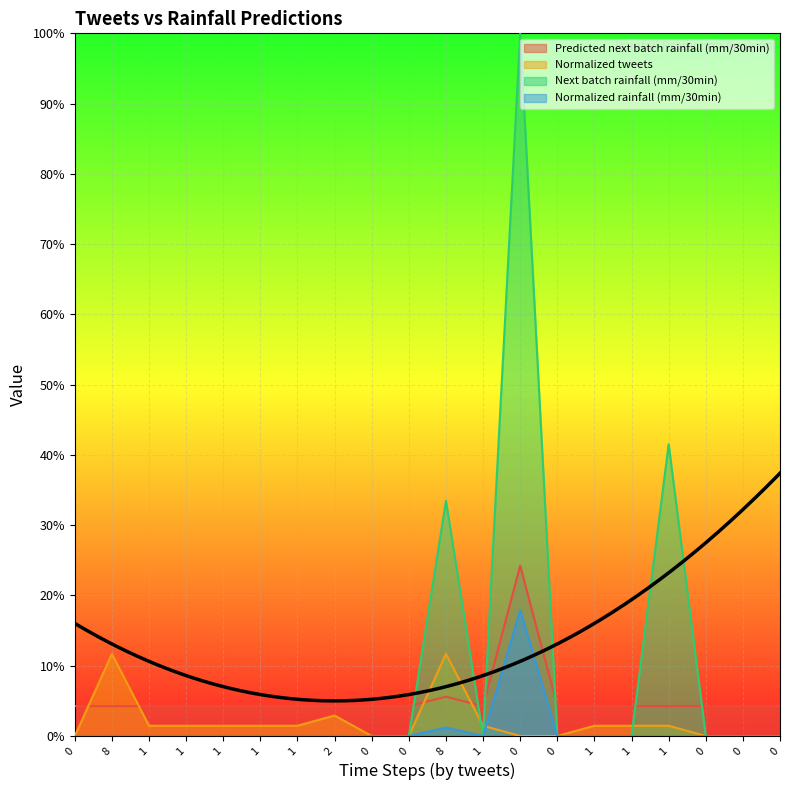

Between 1 and 0, which series saw the biggest shift?

Next batch rainfall (mm/30min)